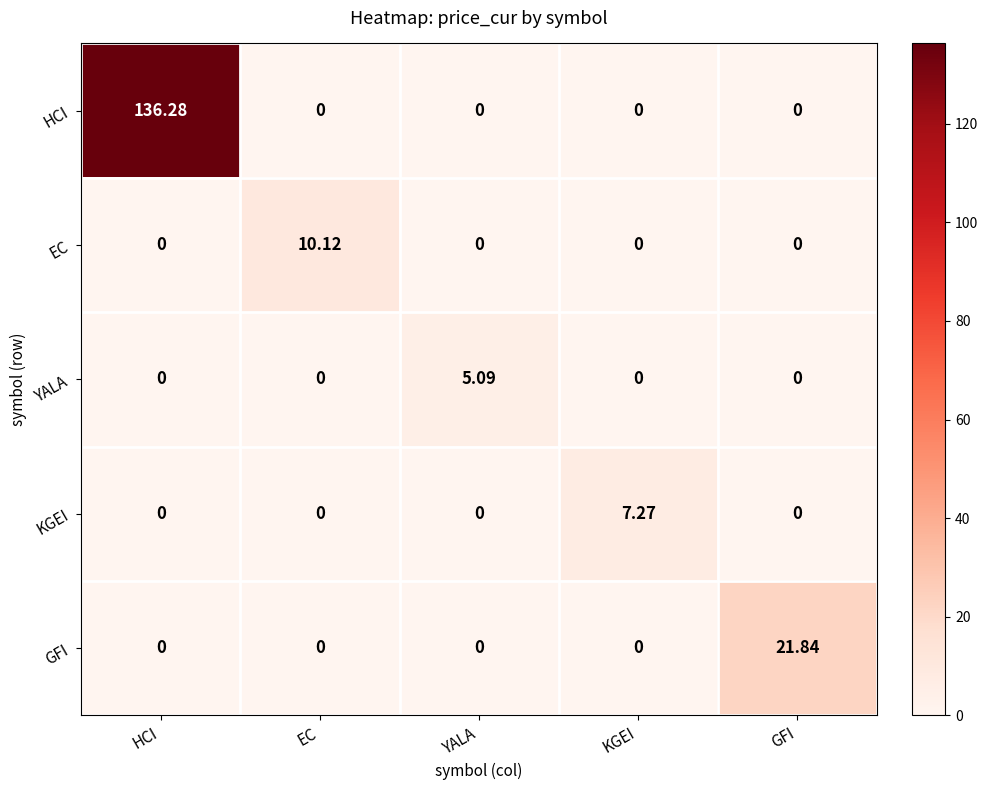

At which category does the chart reach its peak across all series?

HCI